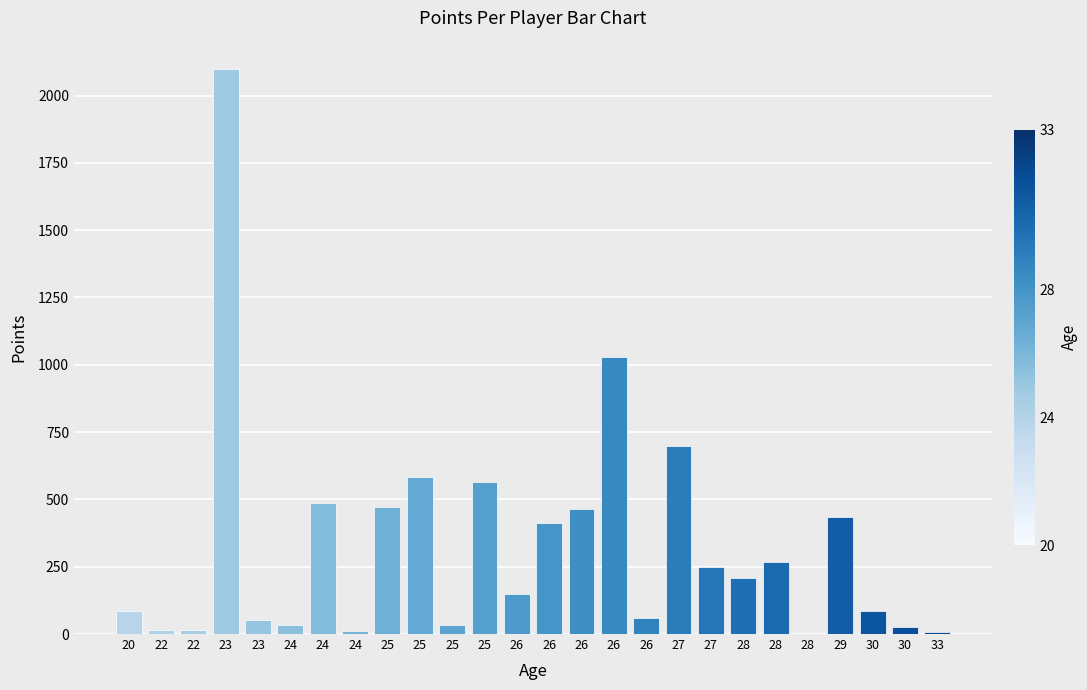

What is the value of the 1st bar from the left?

87